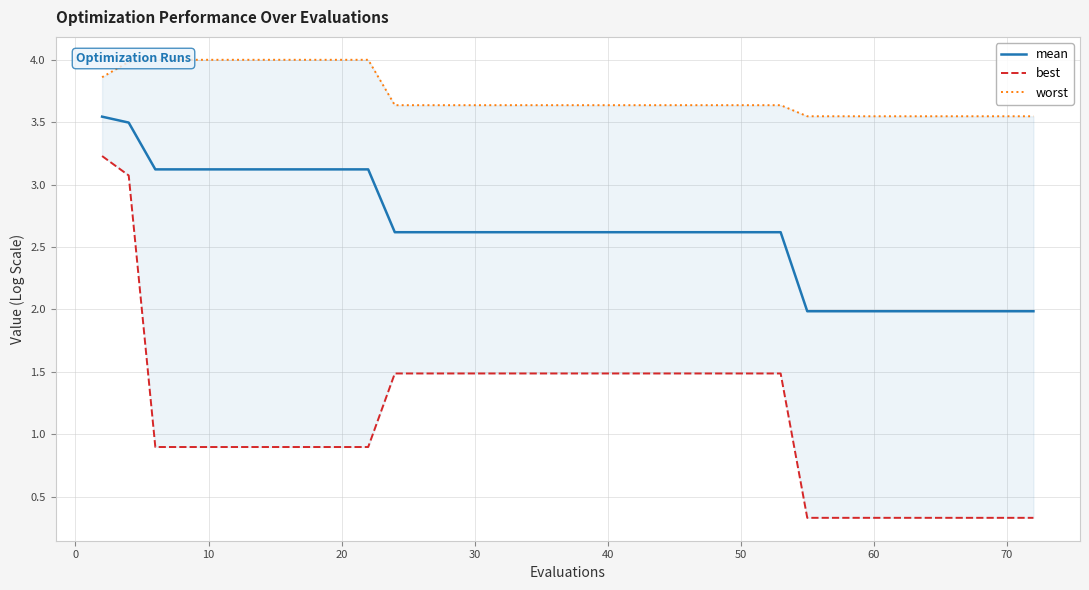

True or false: best and worst intersect in this chart.

False